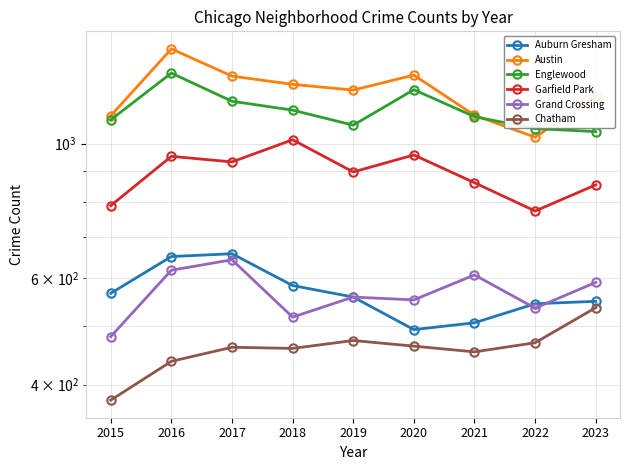

Where is the first local minimum for Austin?

2019